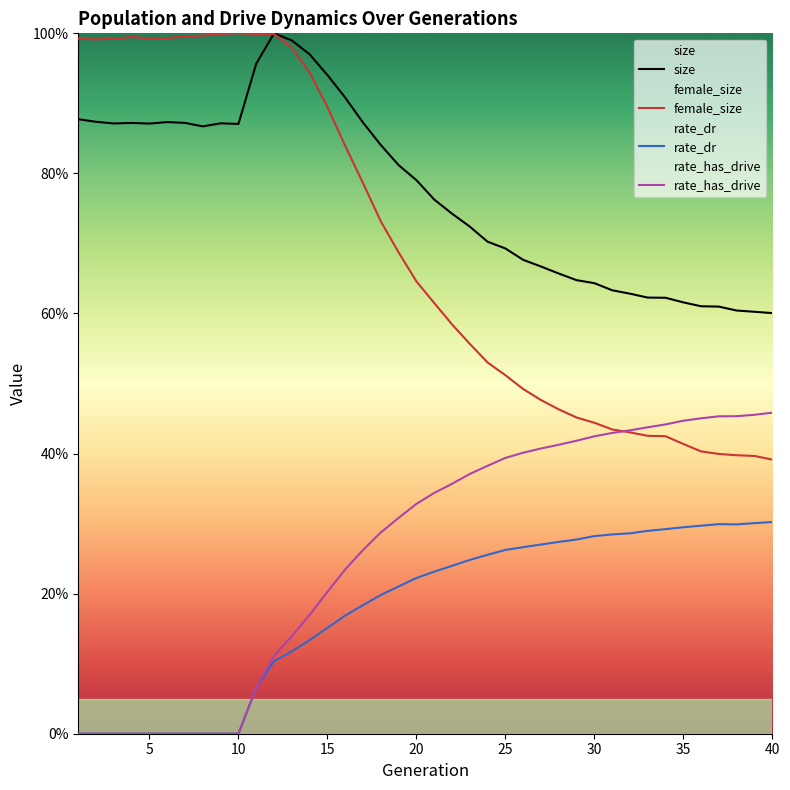

True or false: size and rate_dr intersect in this chart.

False